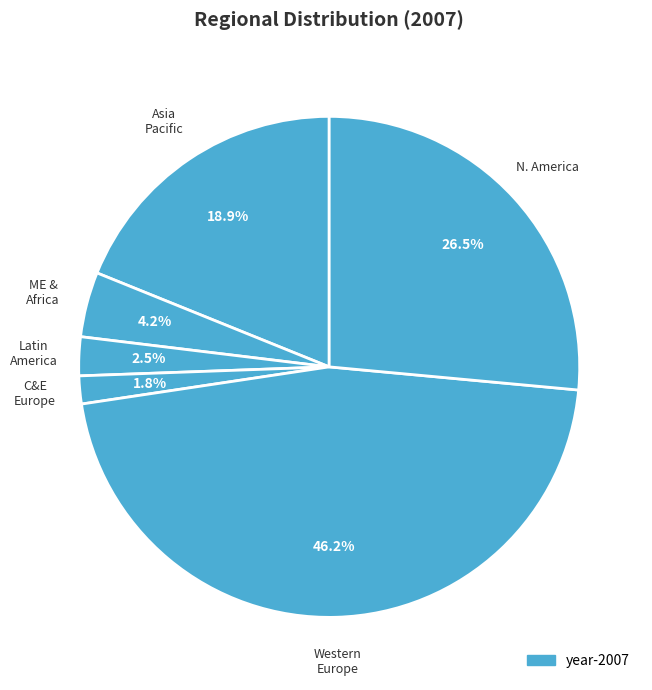

To the nearest percent, what is the difference between the largest and smallest slice percentages?

44%